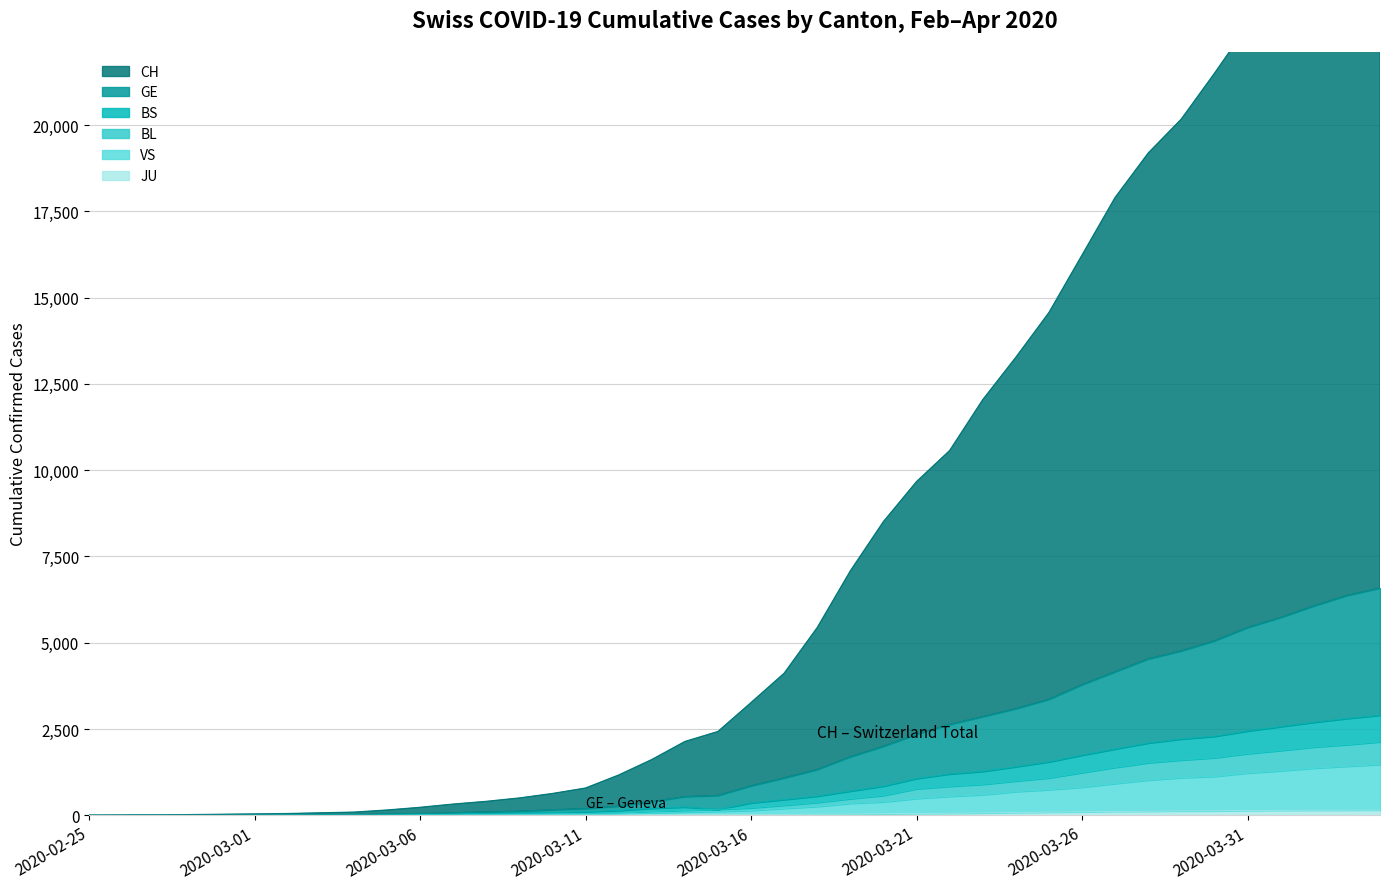

What is the sum of the GE values at 2020-03-30 and 2020-03-21?

7396